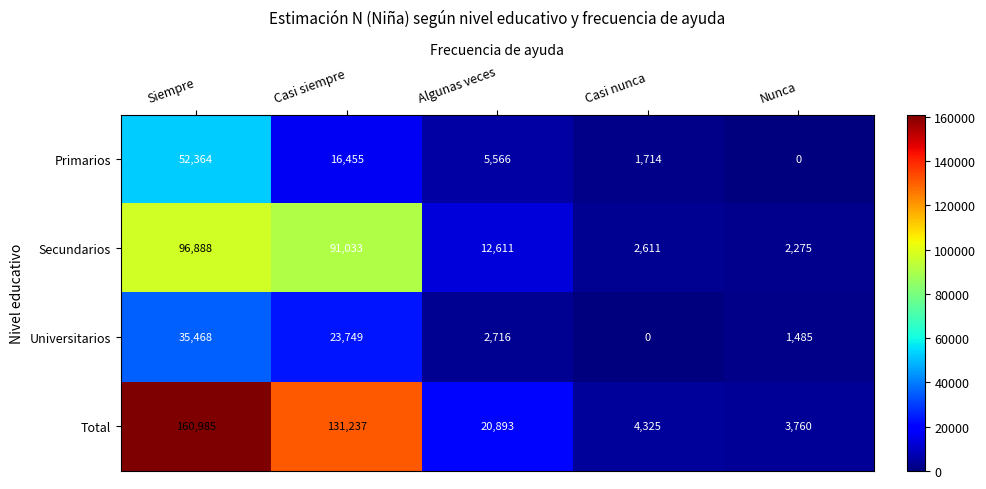

Reading left to right, extract all data points from this chart.

Primarios: Siempre=52364	Casi siempre=16455	Algunas veces=5566	Casi nunca=1714	Nunca=0
Secundarios: Siempre=96888	Casi siempre=91033	Algunas veces=12611	Casi nunca=2611	Nunca=2275
Universitarios: Siempre=35468	Casi siempre=23749	Algunas veces=2716	Casi nunca=0	Nunca=1485
Total: Siempre=160985	Casi siempre=131237	Algunas veces=20893	Casi nunca=4325	Nunca=3760